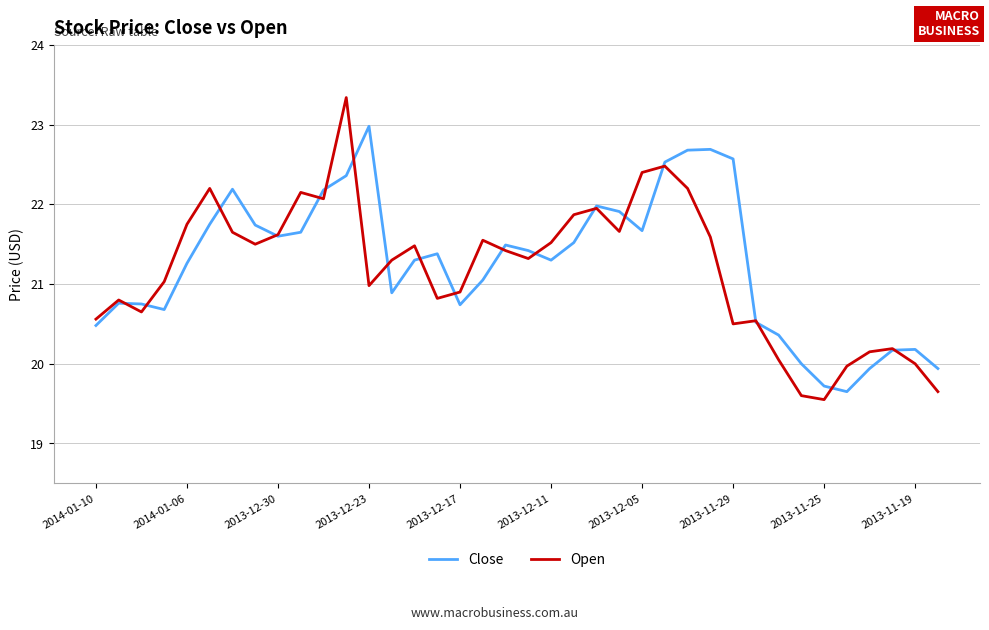

List the series in order of their peak value, lowest first.

Close, Open